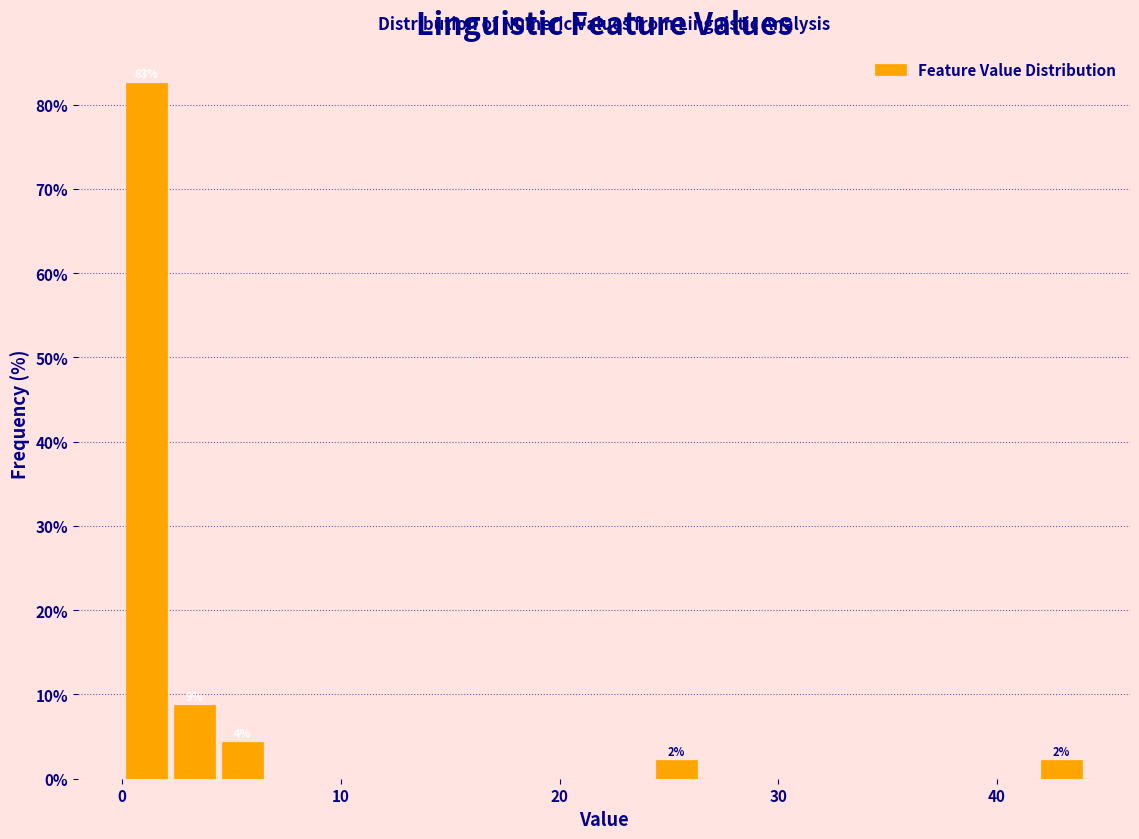

Around what value on the x-axis is the tallest bar? Give the approximate position of its centre, as read against the axis.

1